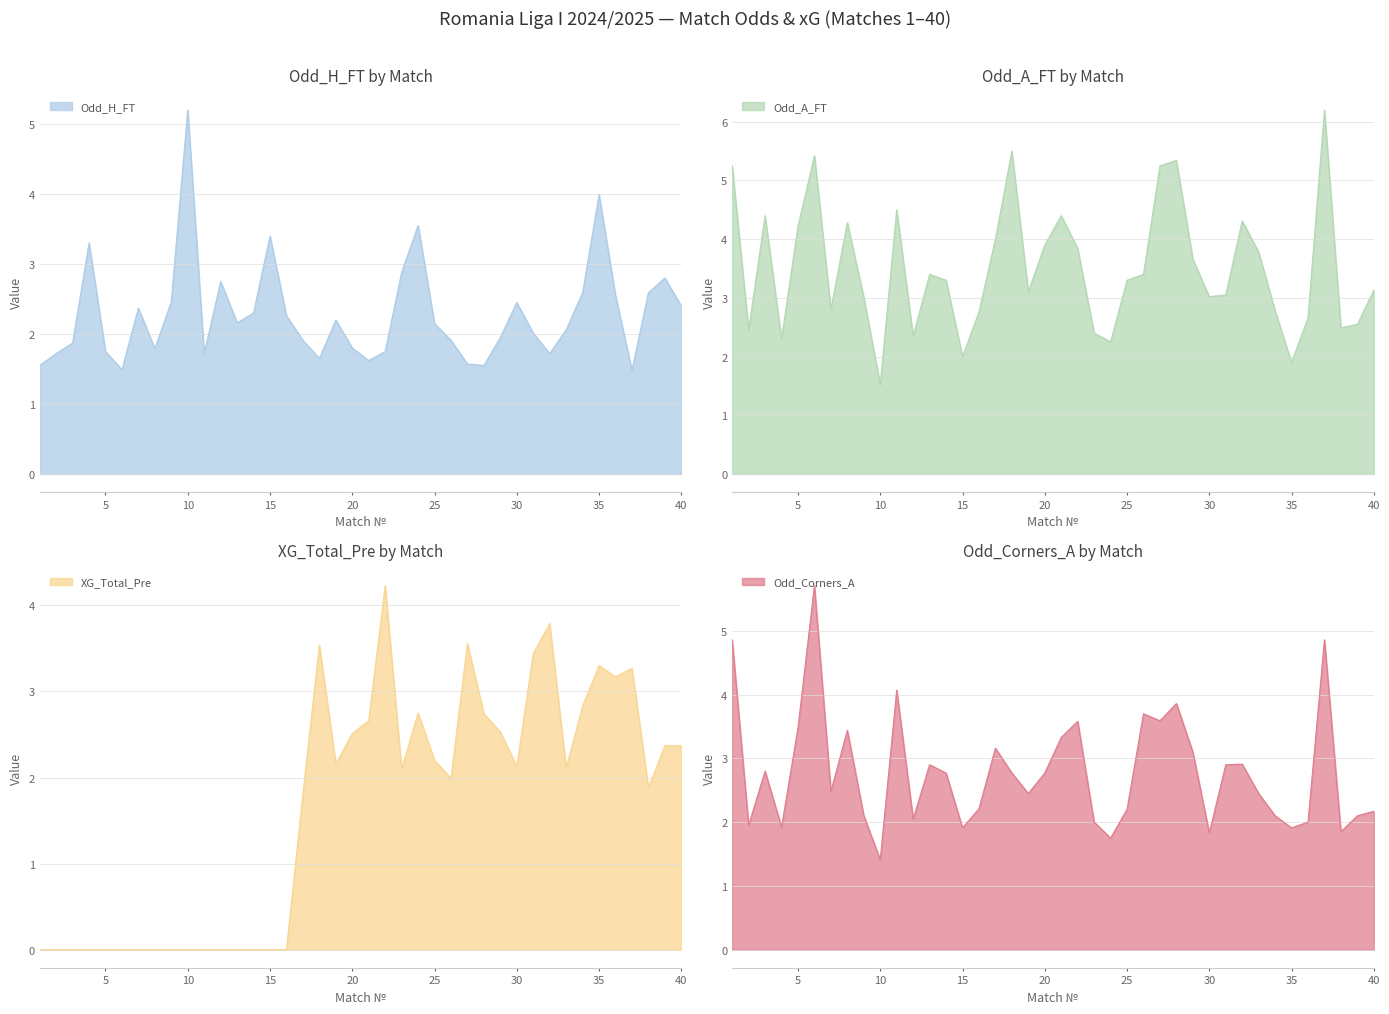

What is the sum of the Odd_H_FT values at 36 and 19?

4.8